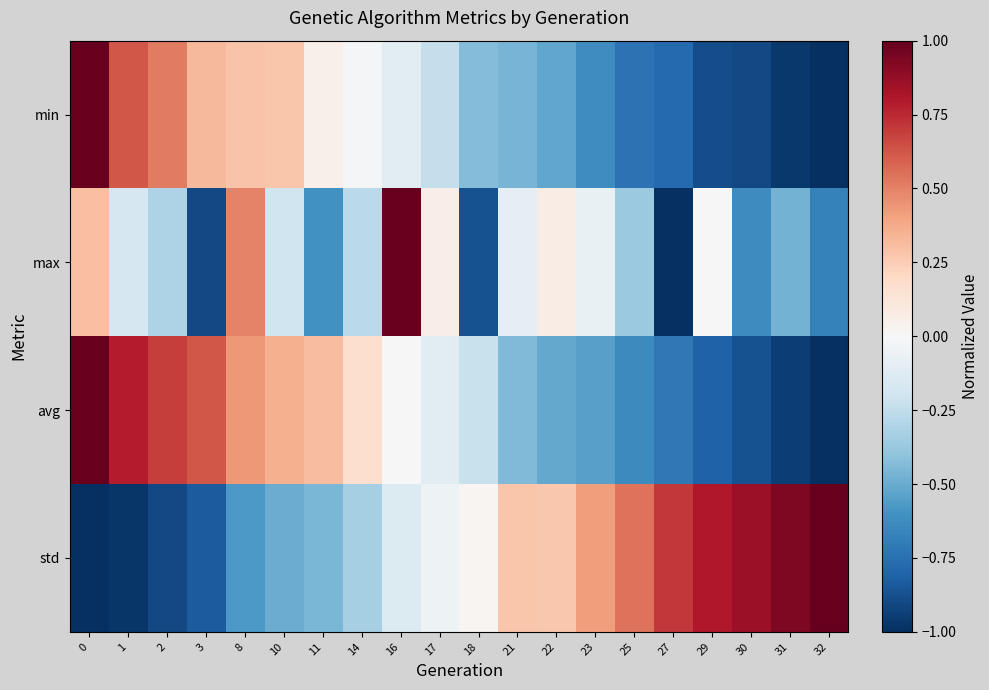

At 30, list the series in order from smallest to largest.

min, avg, max, std